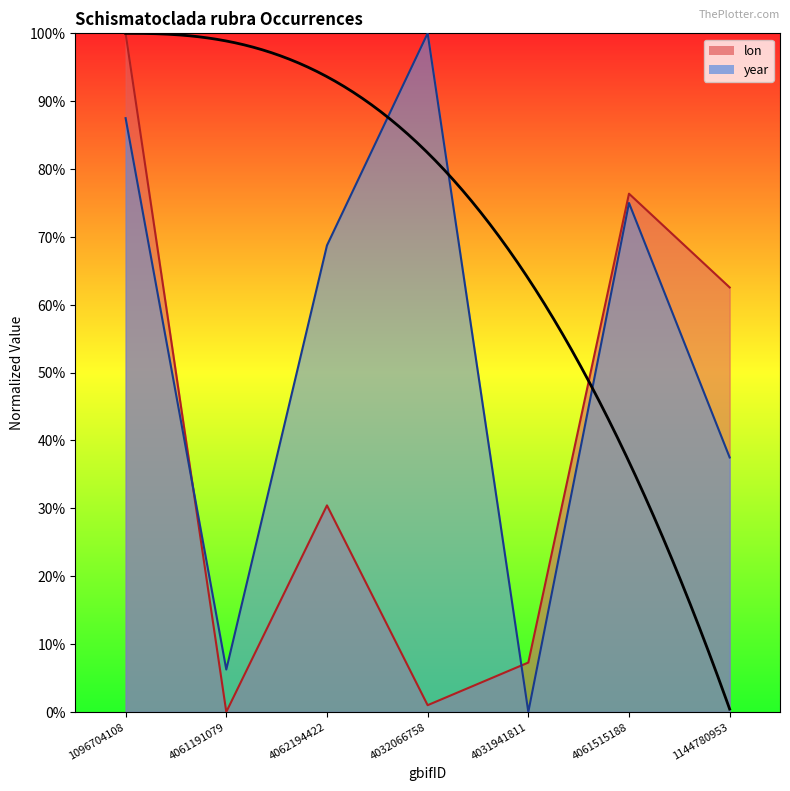

The value of lon at 1144780953 is 0.9. True or false?

False